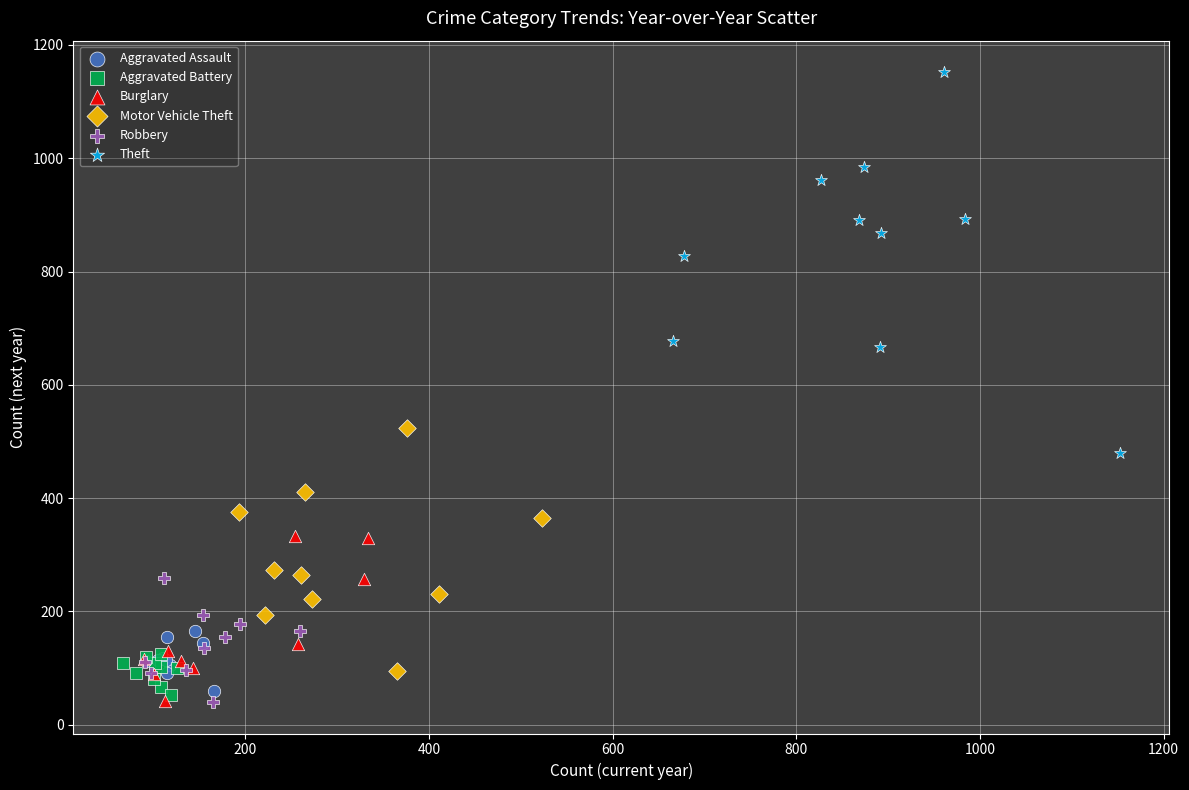

Which series has the widest spread of Y values?

Theft